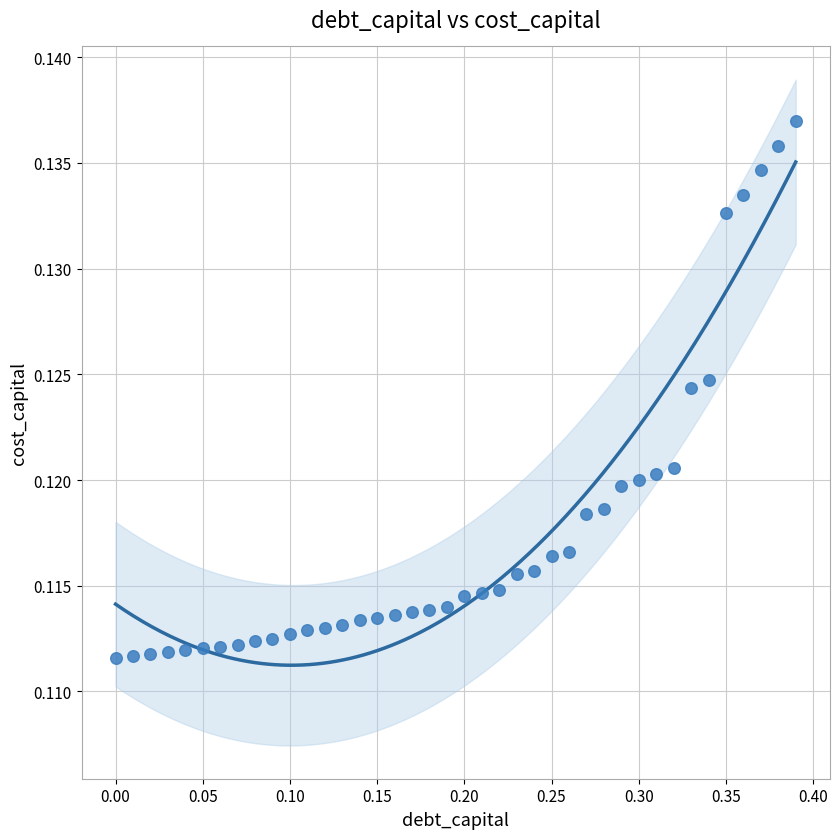

What is the range of X values (max minus min)?

0.4